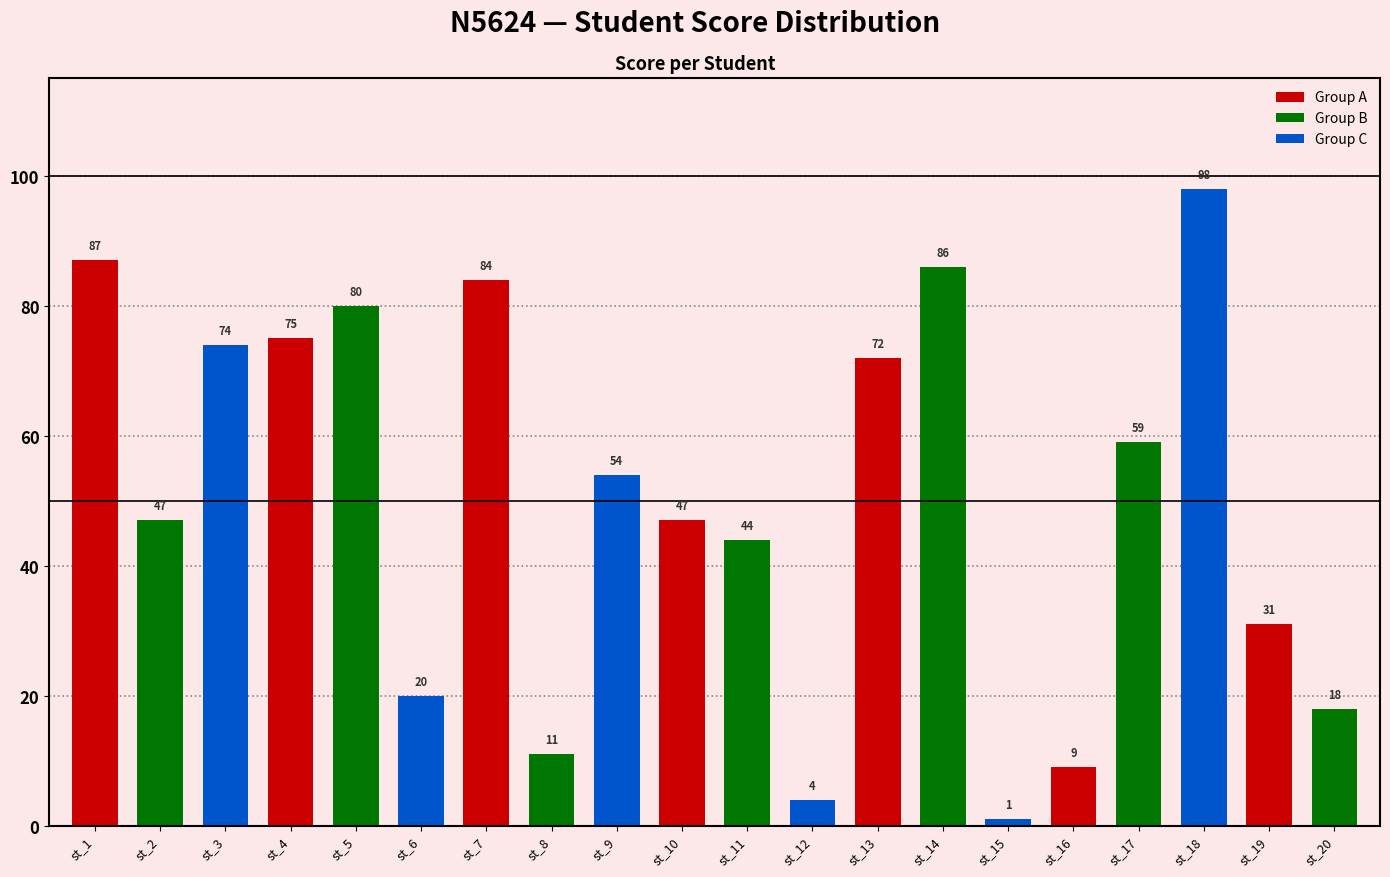

What is the change in value from st_13 to st_20?

-54